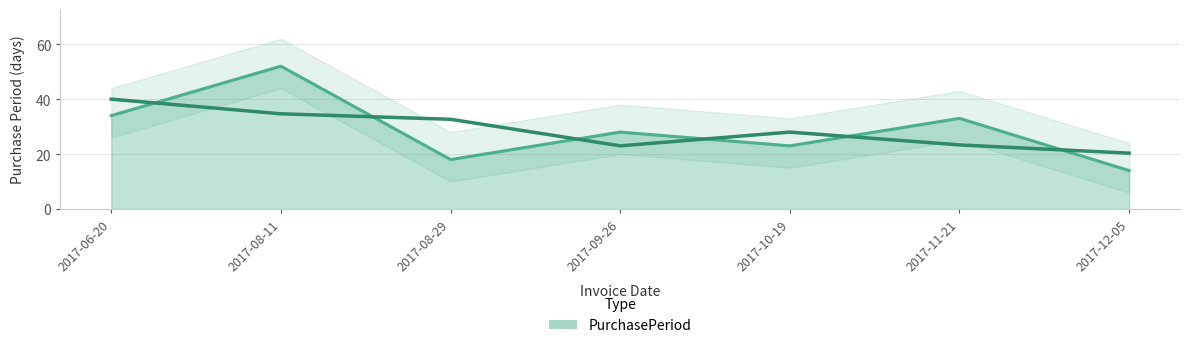

Which label corresponds to the largest value in the chart?

2017-08-11